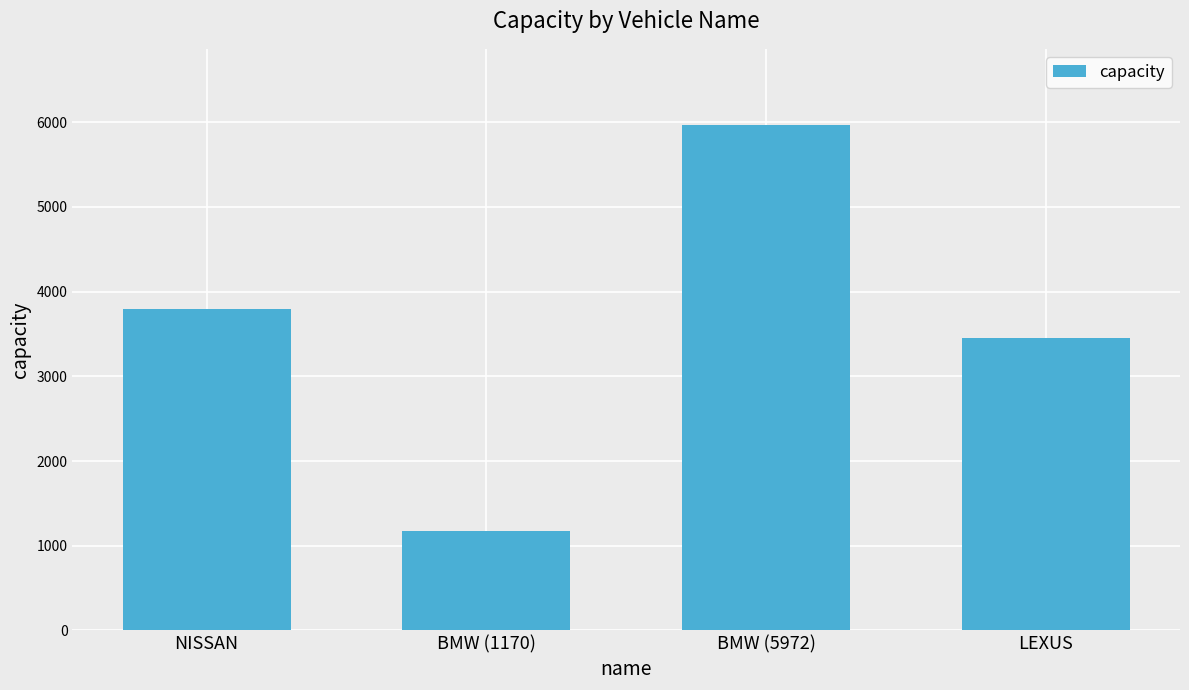

What is the maximum value shown in the chart?

5972